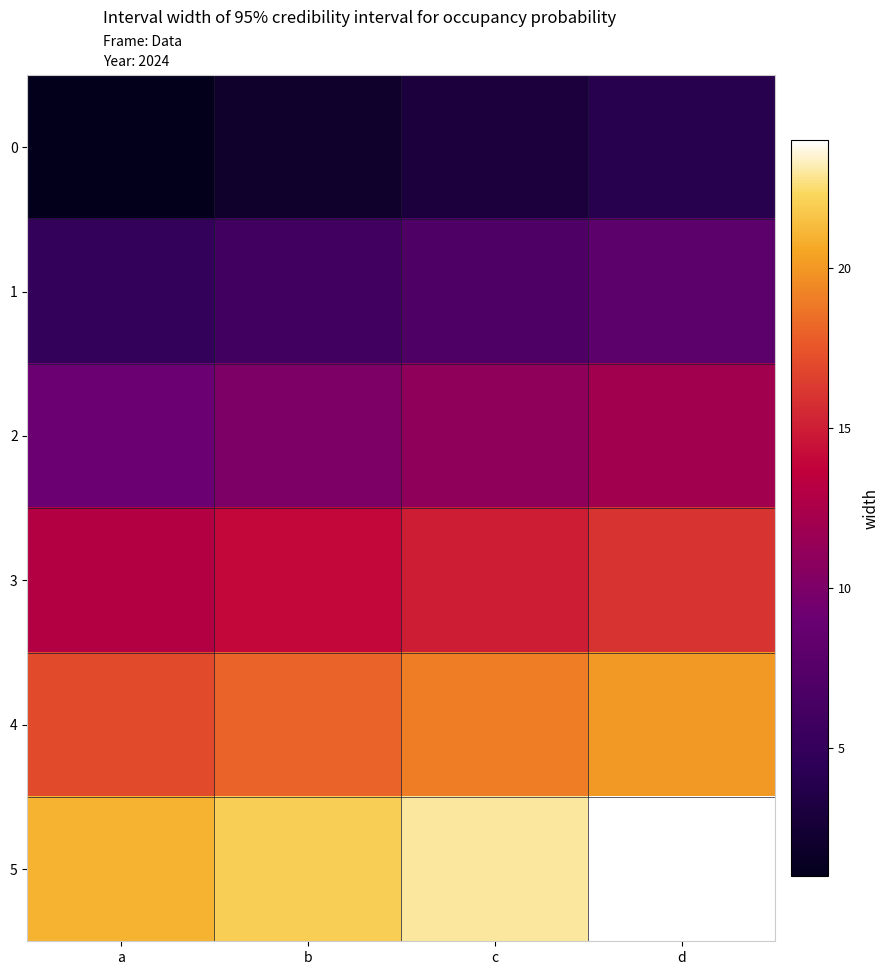

Rank the series by their average value, from lowest to highest.

0, 1, 2, 3, 4, 5